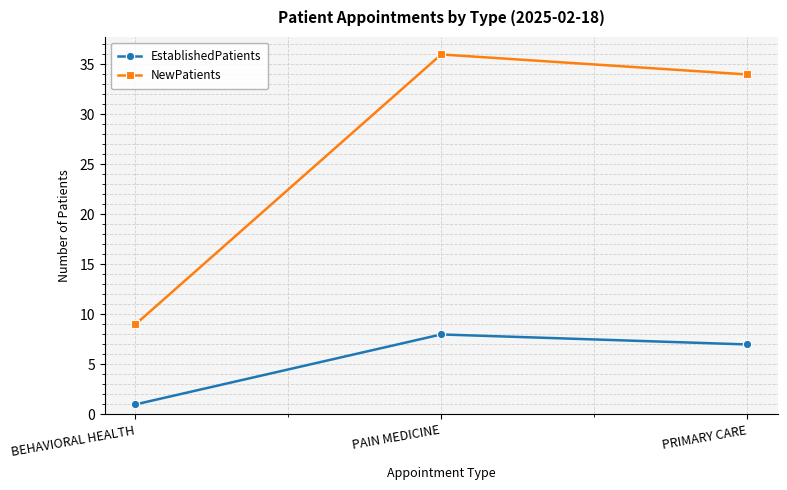

What is the label of the 3rd point from the right?

BEHAVIORAL HEALTH